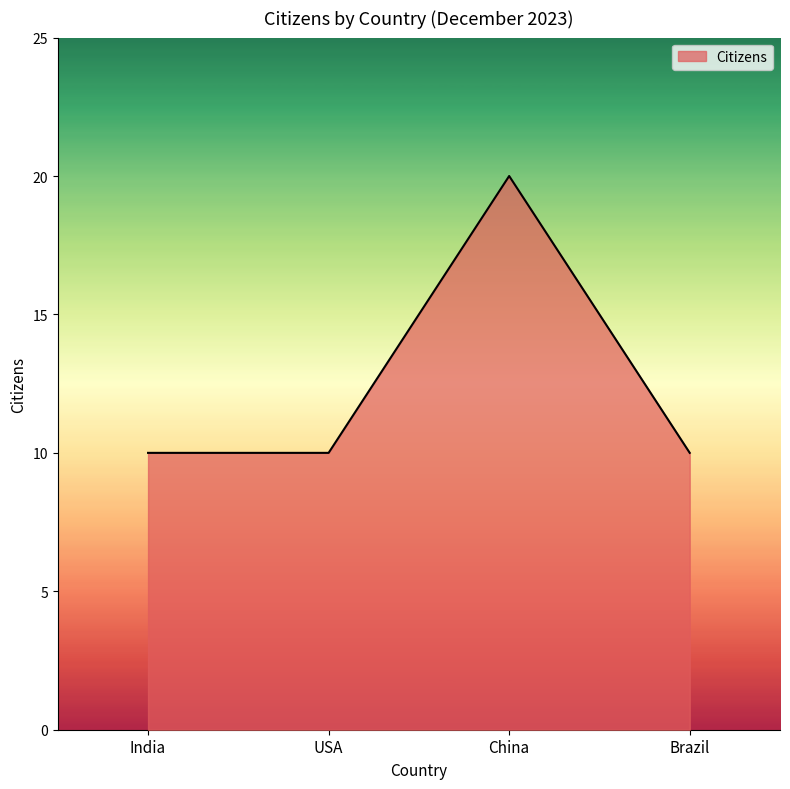

What position from the left is USA?

2